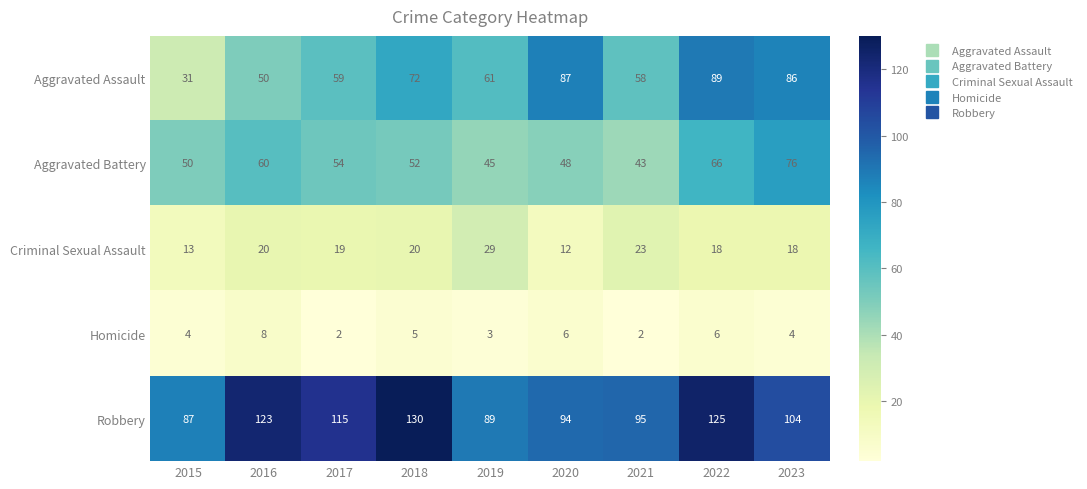

What is the highest value of the Aggravated Assault series?

89